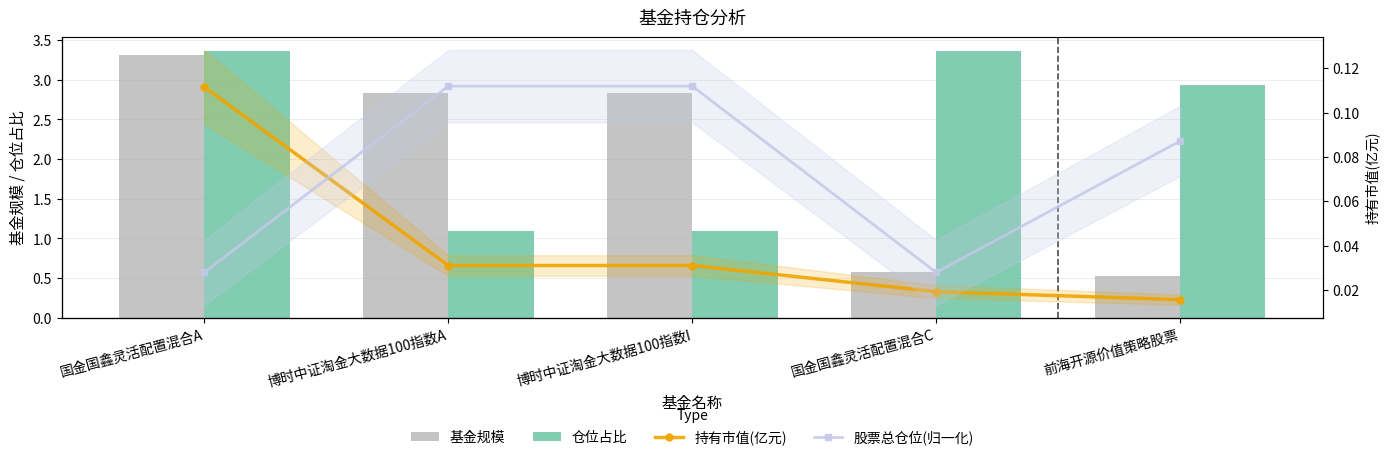

Count the number of categories in the chart.

5